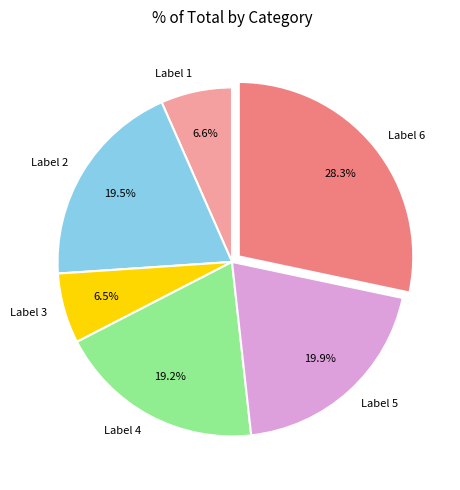

What is the ratio of the value at Label 3 to the value at Label 5?

0.3